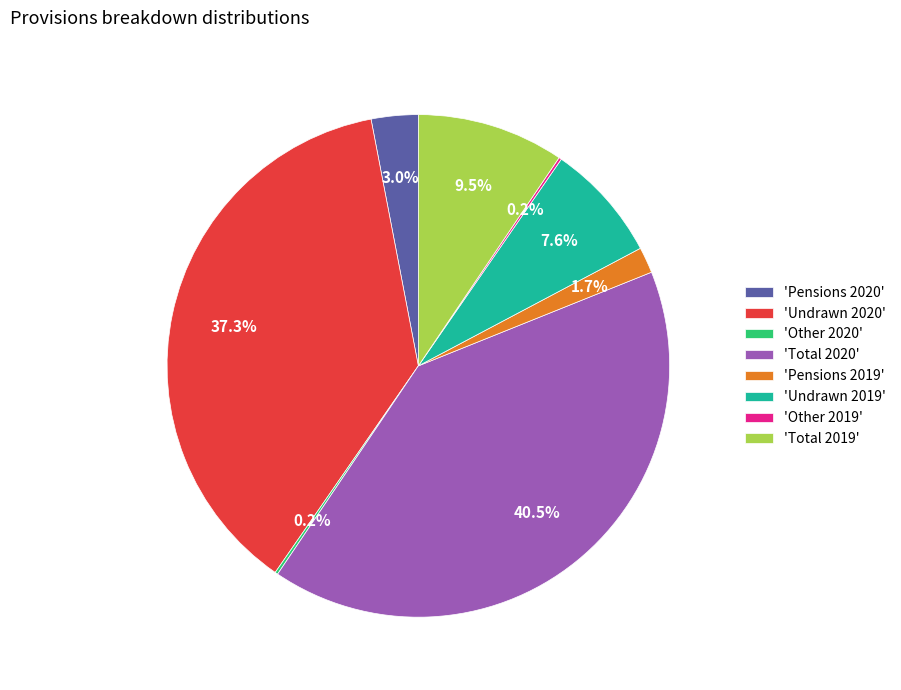

Approximately how many times larger is the value at 'Undrawn 2020' compared to 'Undrawn 2019'?

4.9